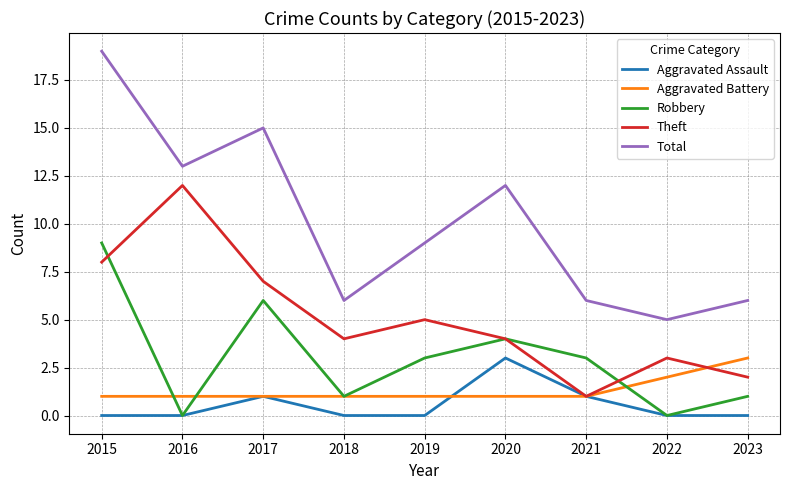

The Robbery series shows -4 at 2022. True or false?

False